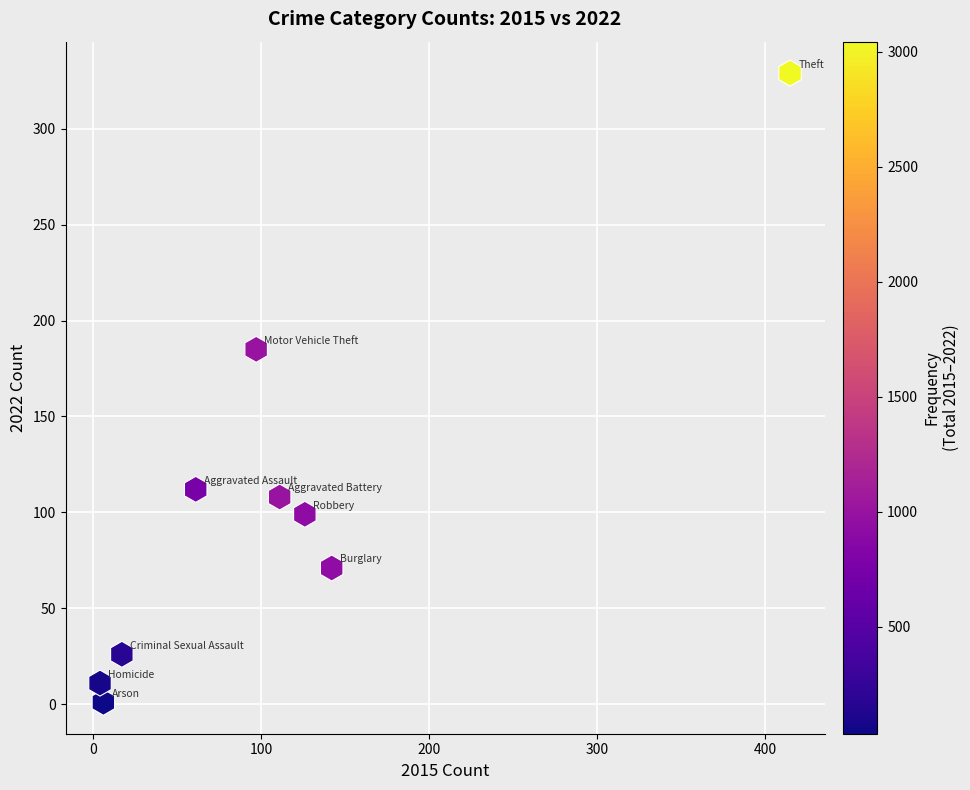

What is the range of Y values (max minus min)?

328